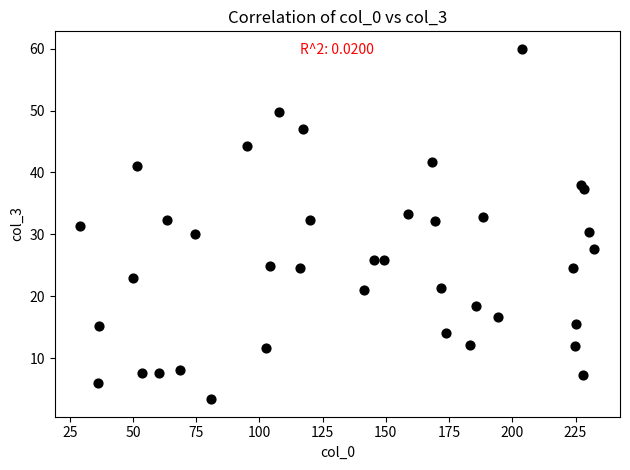

What is the range of X values (max minus min)?

203.2